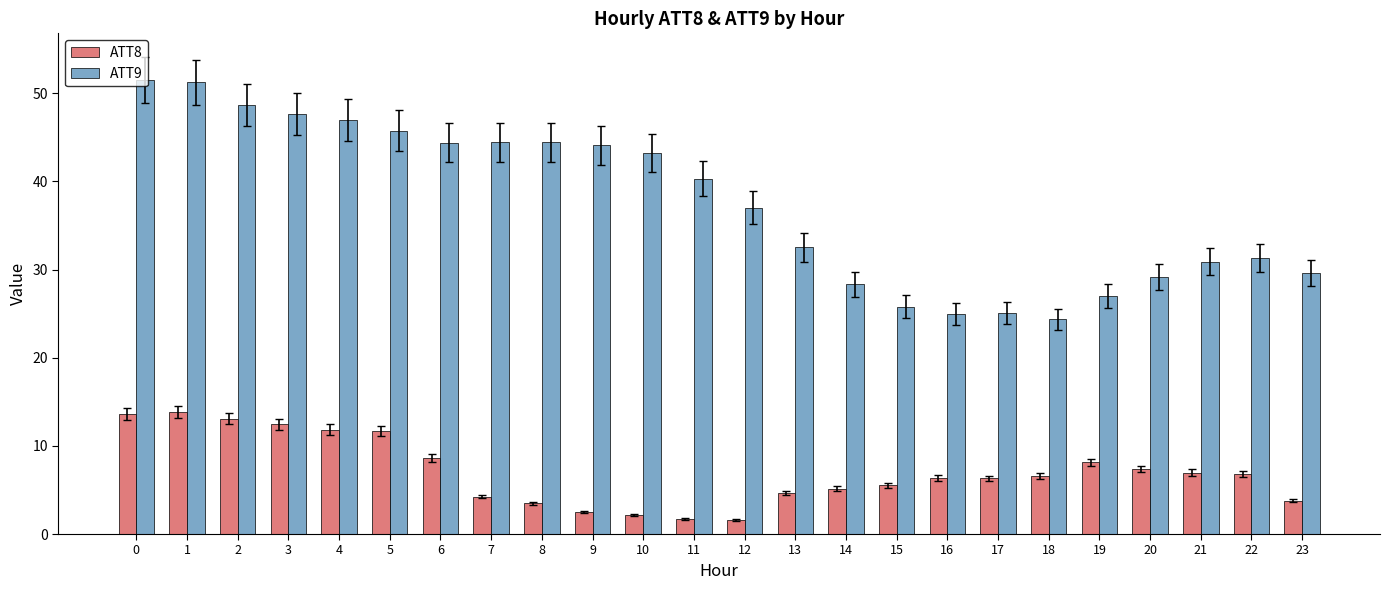

What is the maximum value for ATT9?

51.5